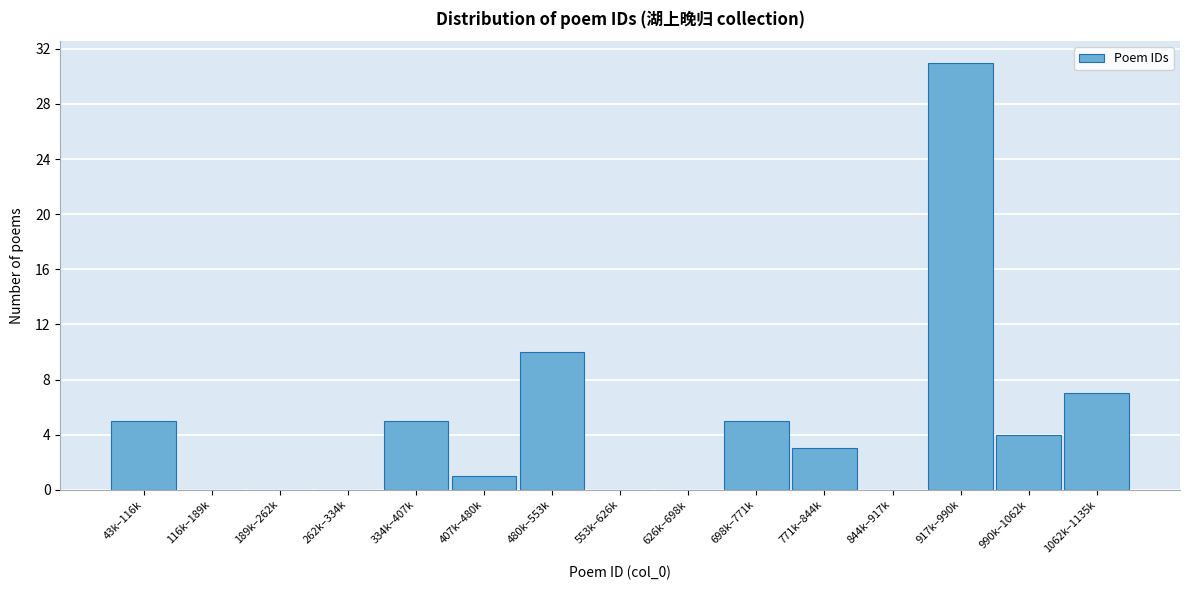

Reading left to right, list all the values displayed in this chart.

43k–116k=5	116k–189k=0	189k–262k=0	262k–334k=0	334k–407k=5	407k–480k=1	480k–553k=10	553k–626k=0	626k–698k=0	698k–771k=5	771k–844k=3	844k–917k=0	917k–990k=31	990k–1062k=4	1062k–1135k=7